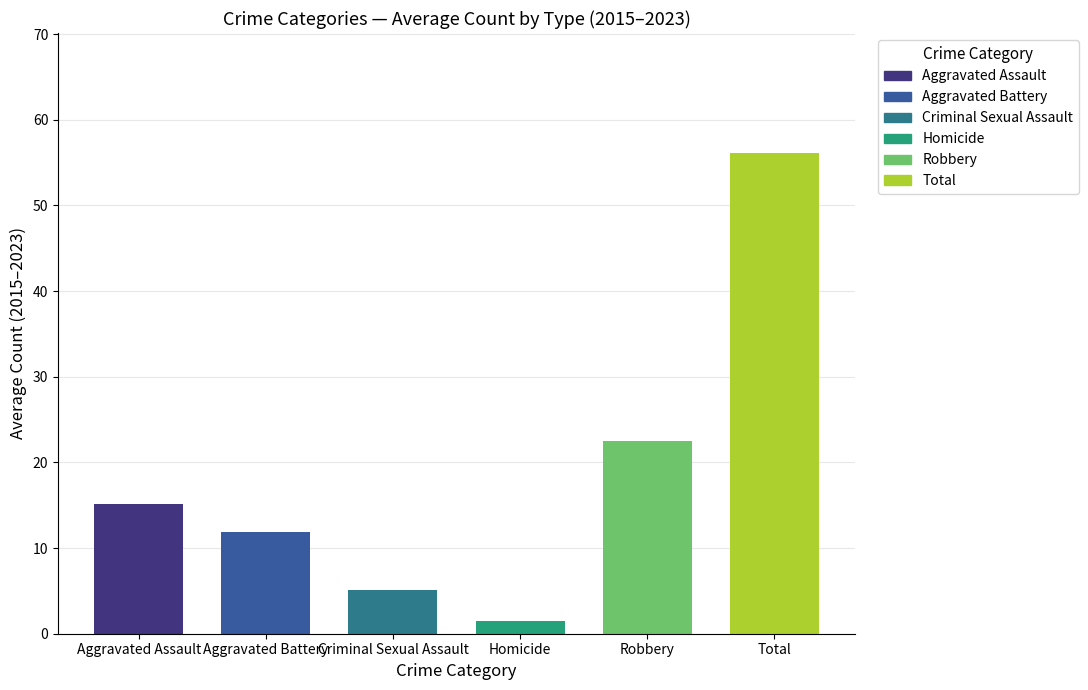

What is the difference between the second highest and minimum values in the Robbery series?

22